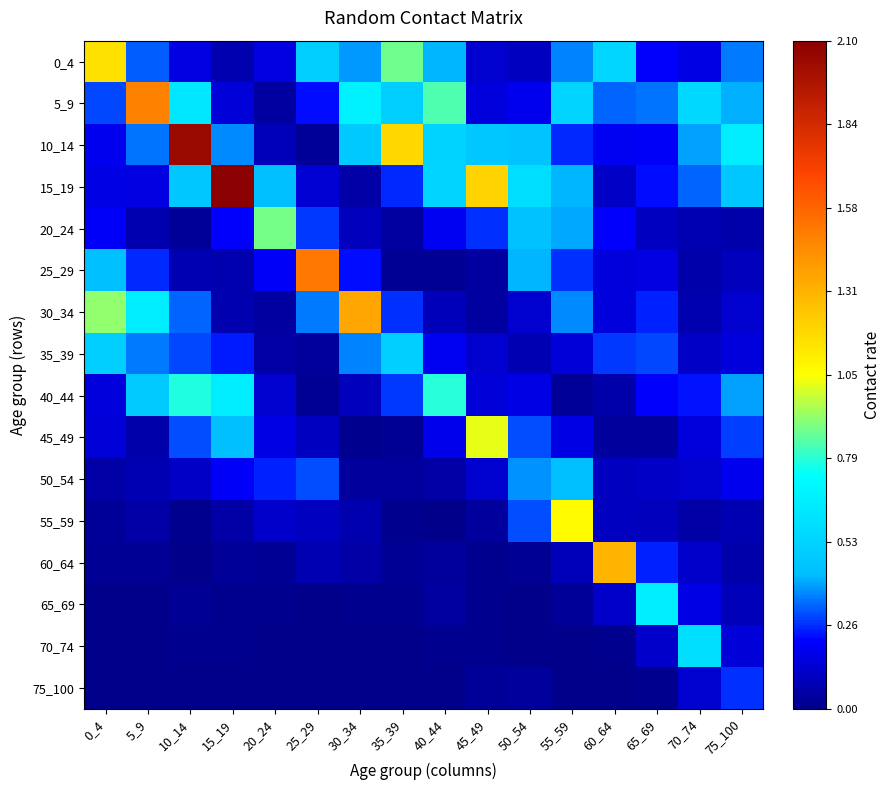

At which category is the sum across all series the highest?

10_14